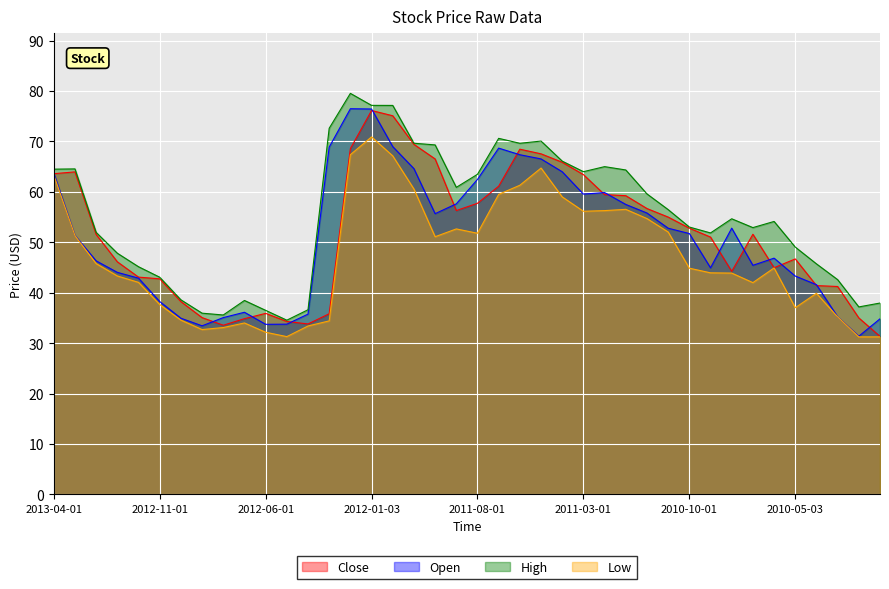

What is the difference between the highest and lowest values at 2011-03-01?

7.8